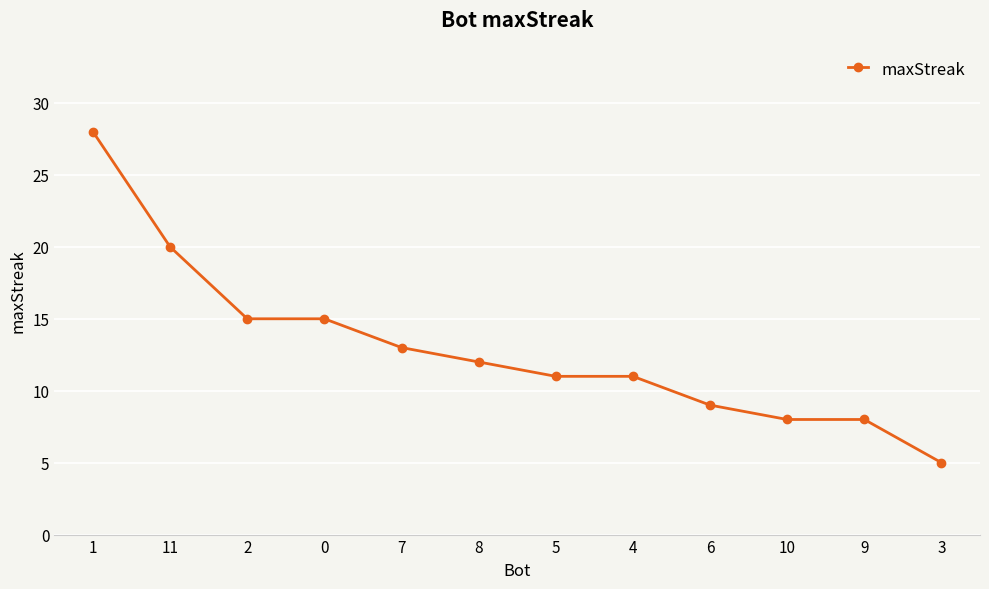

At which category does the chart reach its peak across all series?

1